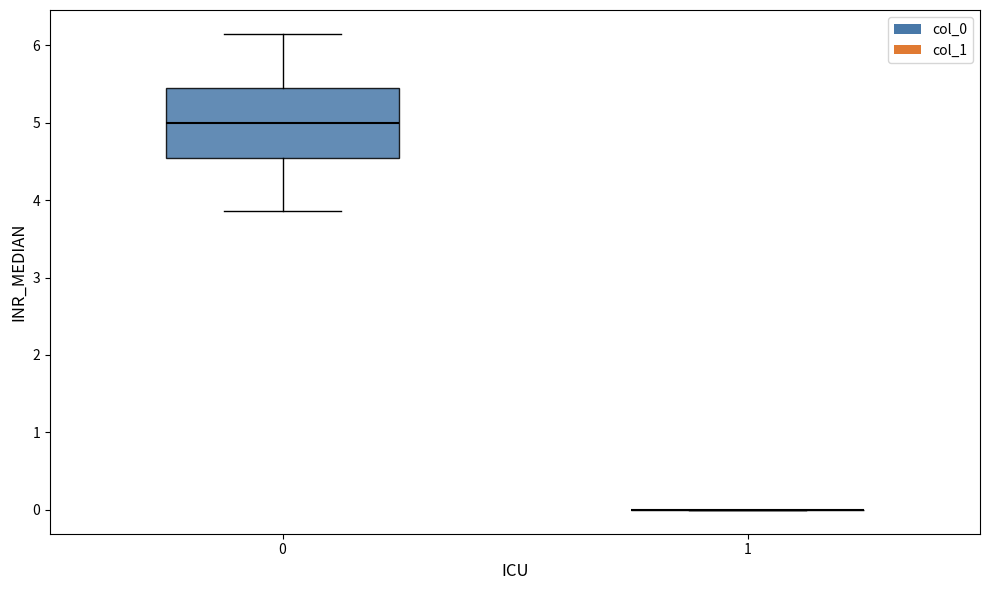

Comparing the boxes themselves (not the whiskers), which one is the tallest?

0